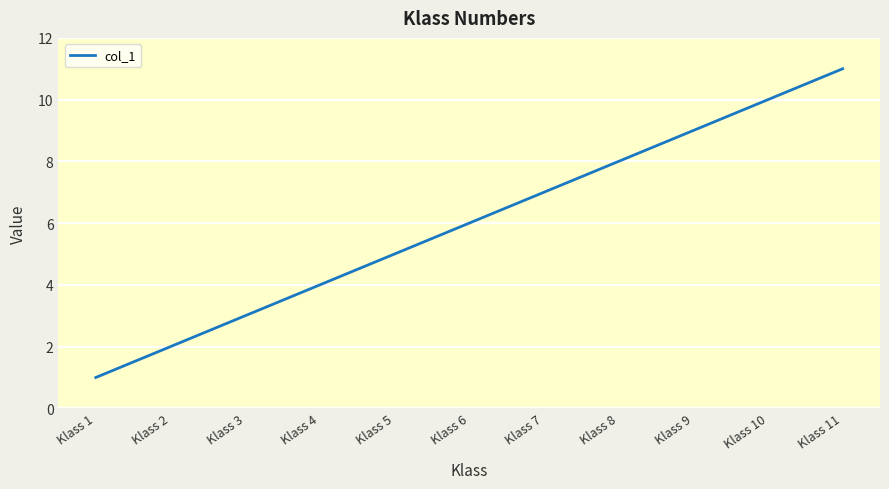

What is the sum of all values?

66